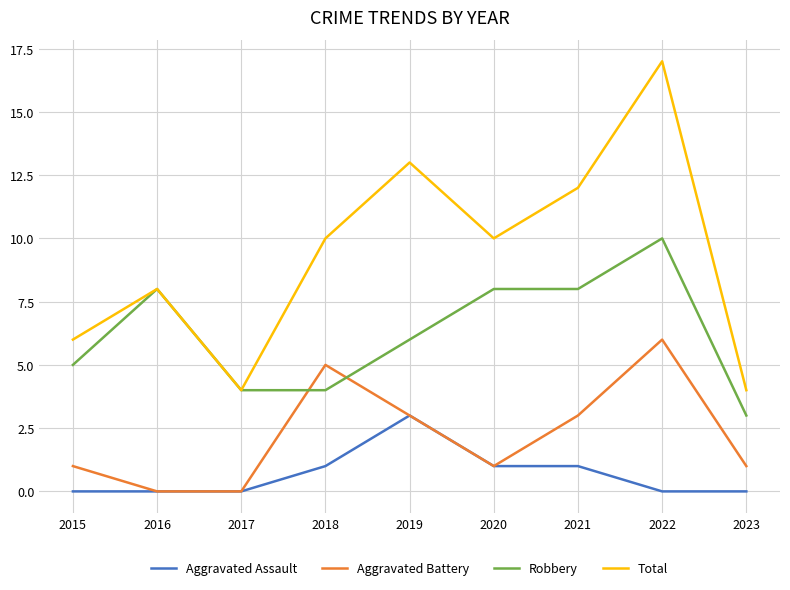

What is the difference between the maximum and minimum values in the Total series?

13